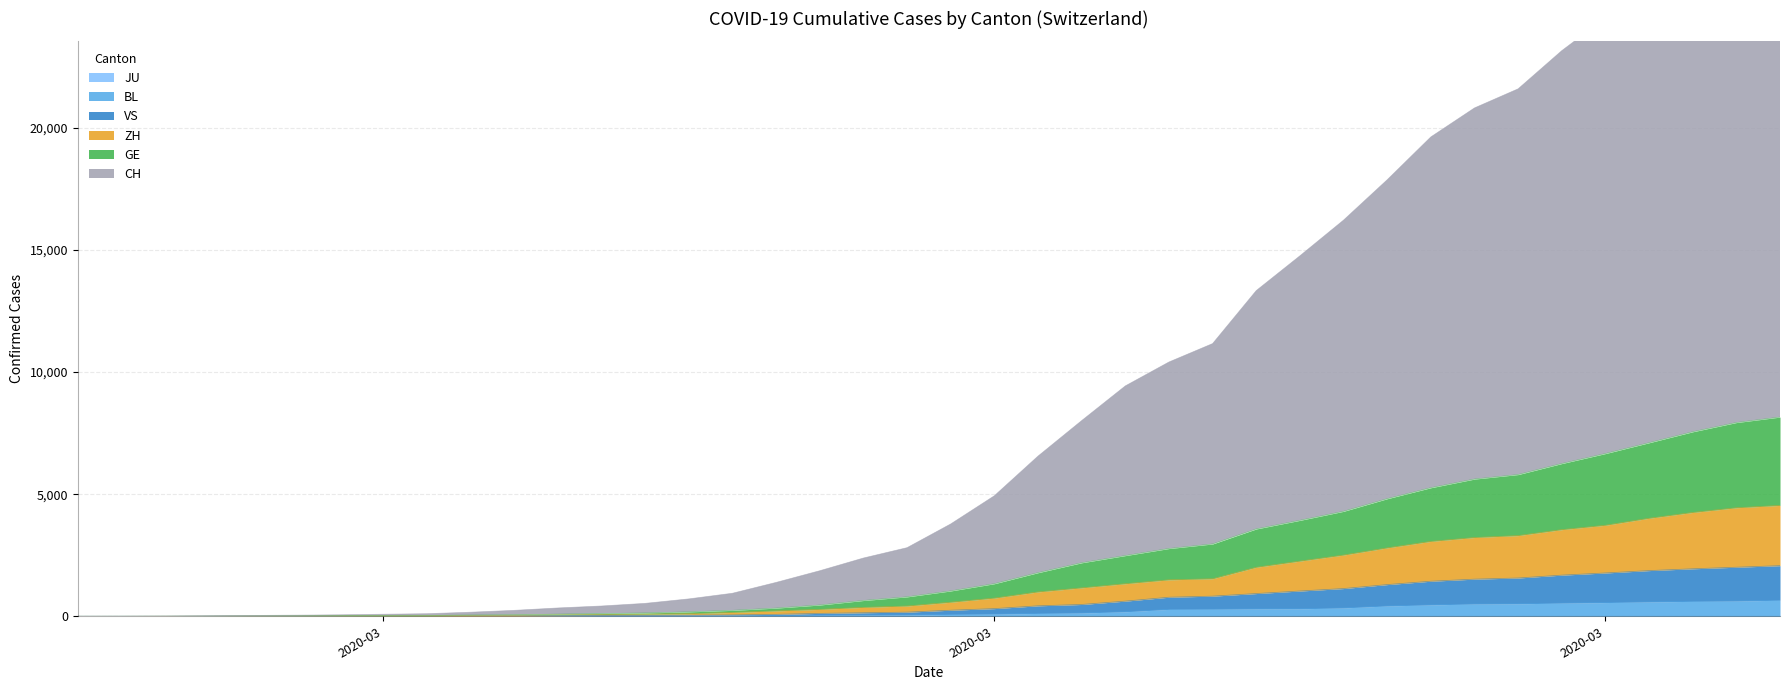

True or false: GE and ZH intersect in this chart.

False